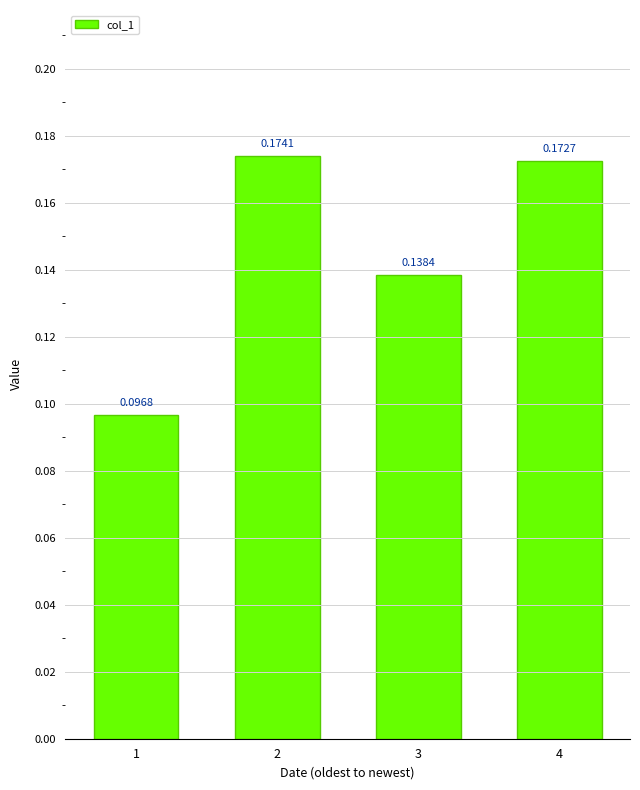

What is the sum of the values at 2 and 3?

0.3